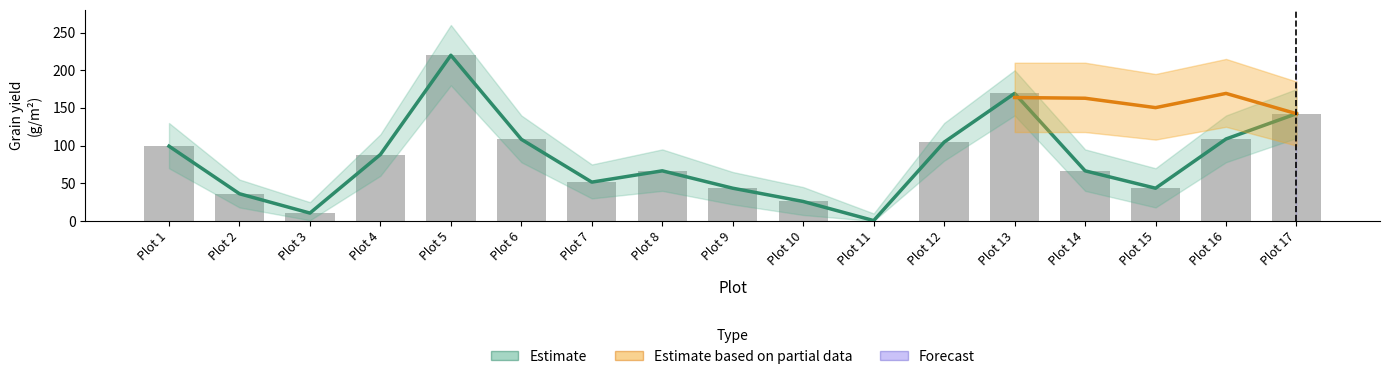

What is the spread (max minus min) of values at Plot 7?

53.0